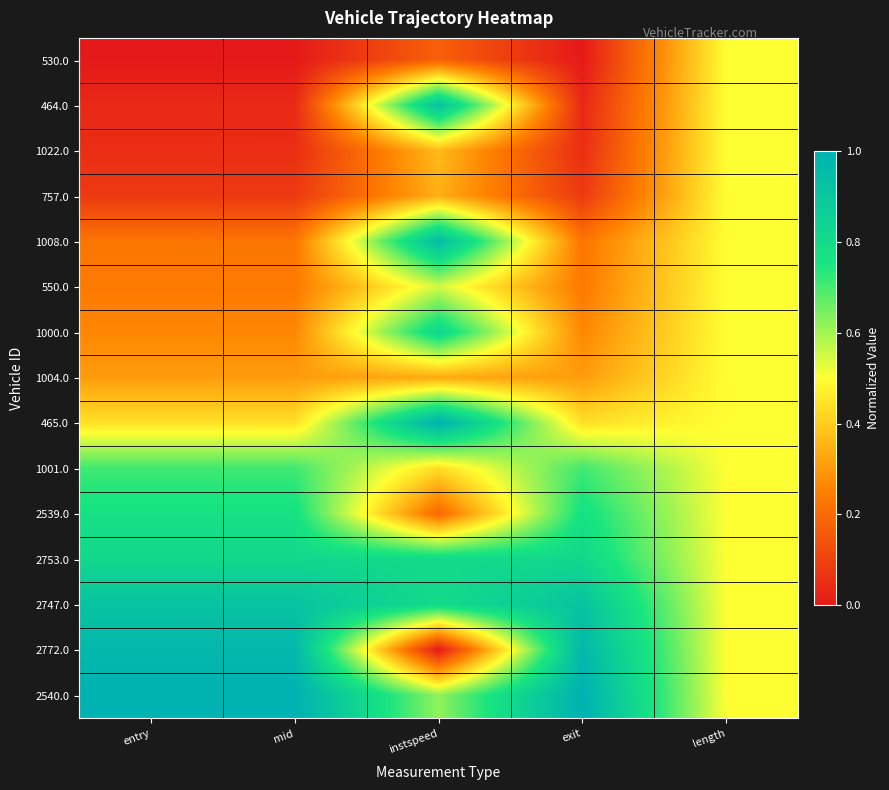

How many categories are shown in the chart?

5